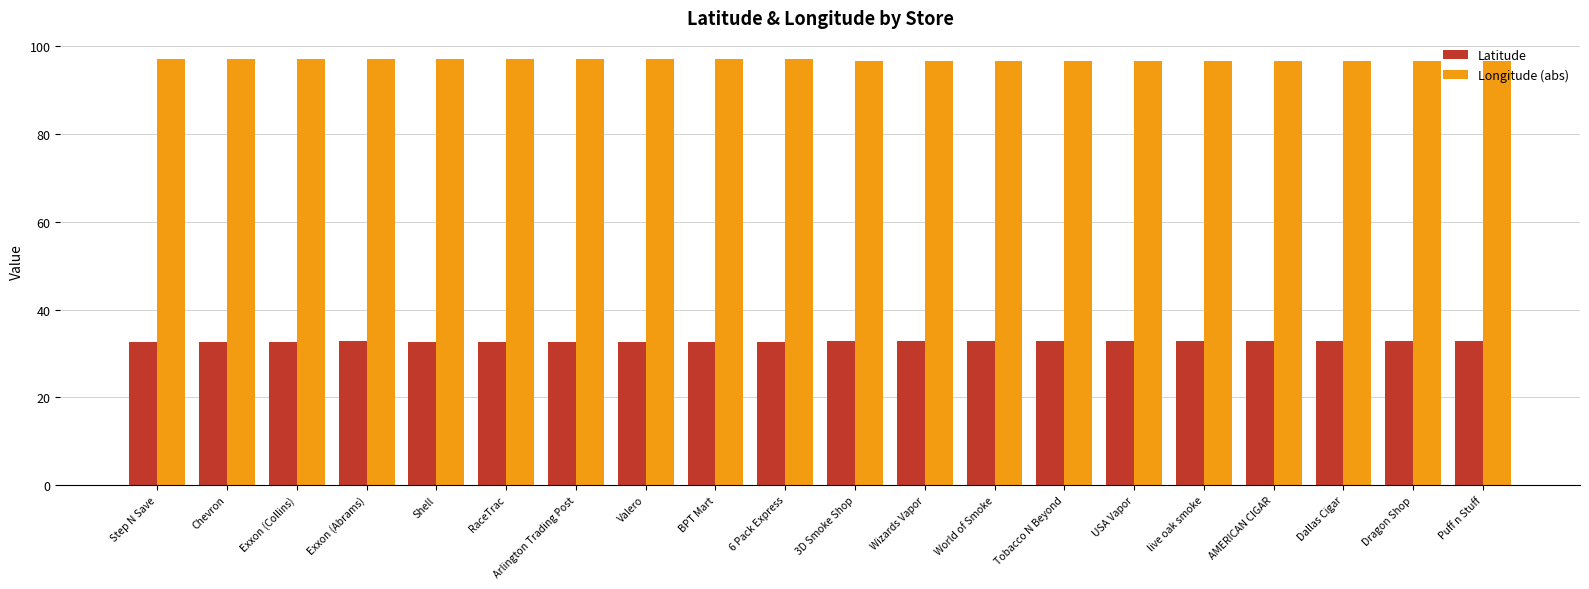

What is the difference between the maximum and minimum values in the Latitude series?

0.2